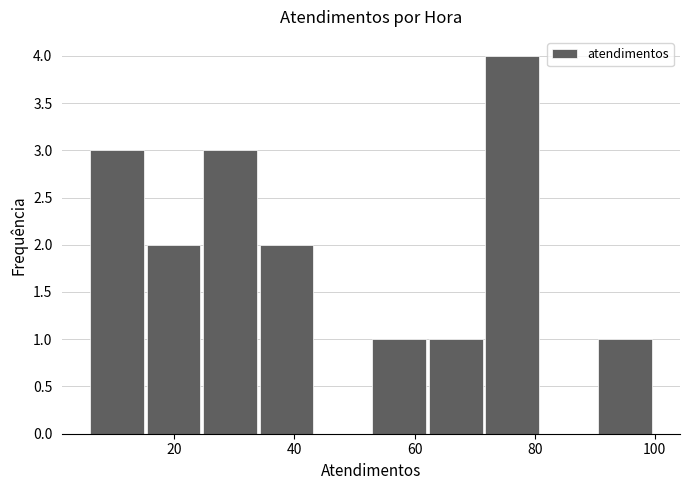

How tall is the bar that spans 34.2 to 43.6 on the x-axis? Neither the bar edges nor the heights are printed on the chart, so give them approximately, as read against the axes.

2